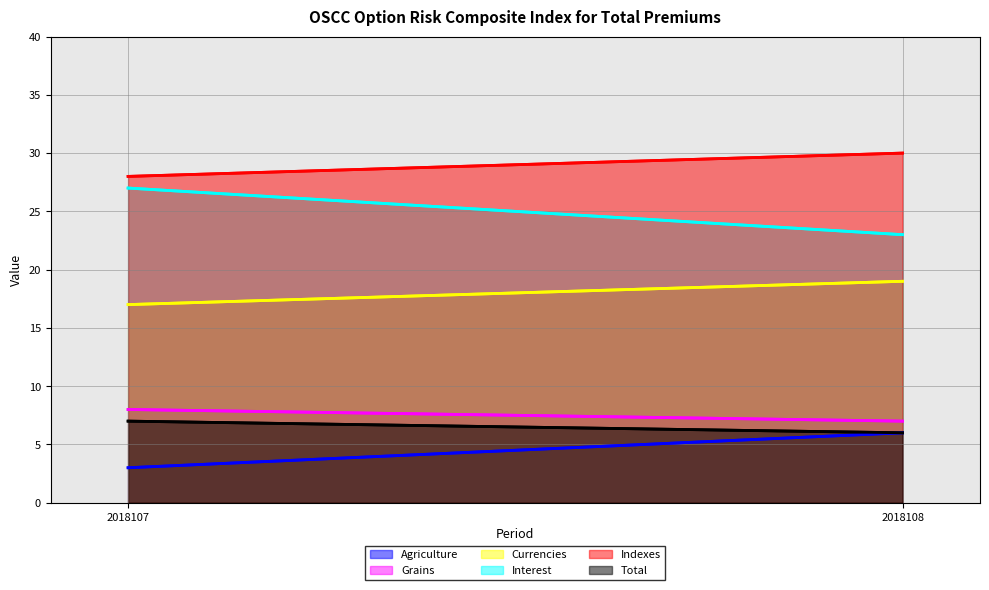

The value of Total at 2018108 is 6. True or false?

True